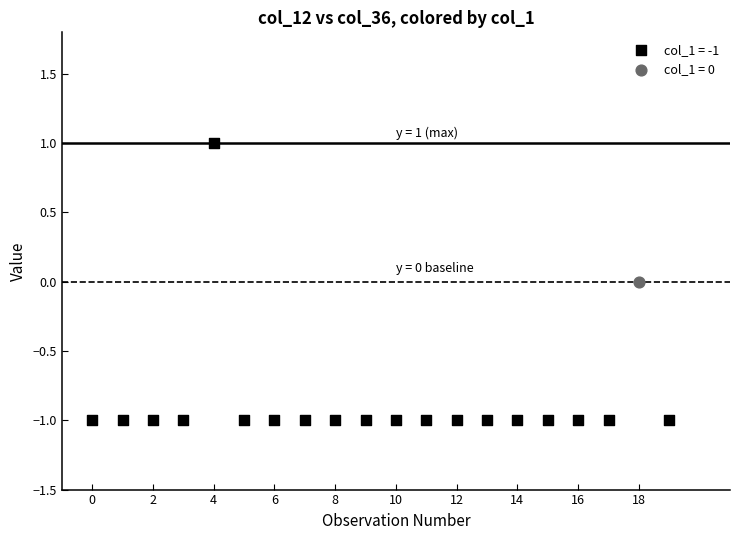

What are all the series names shown in the legend?

col_1 = -1, col_1 = 0